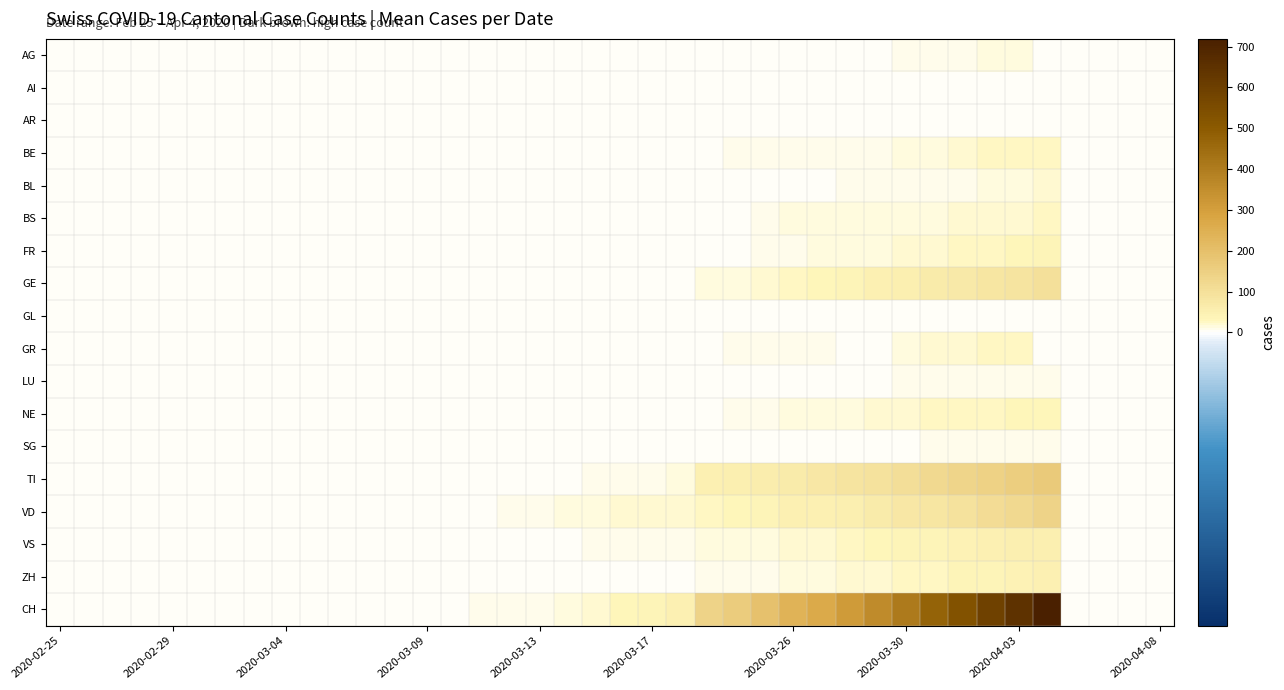

What is the maximum value shown in the chart?

719